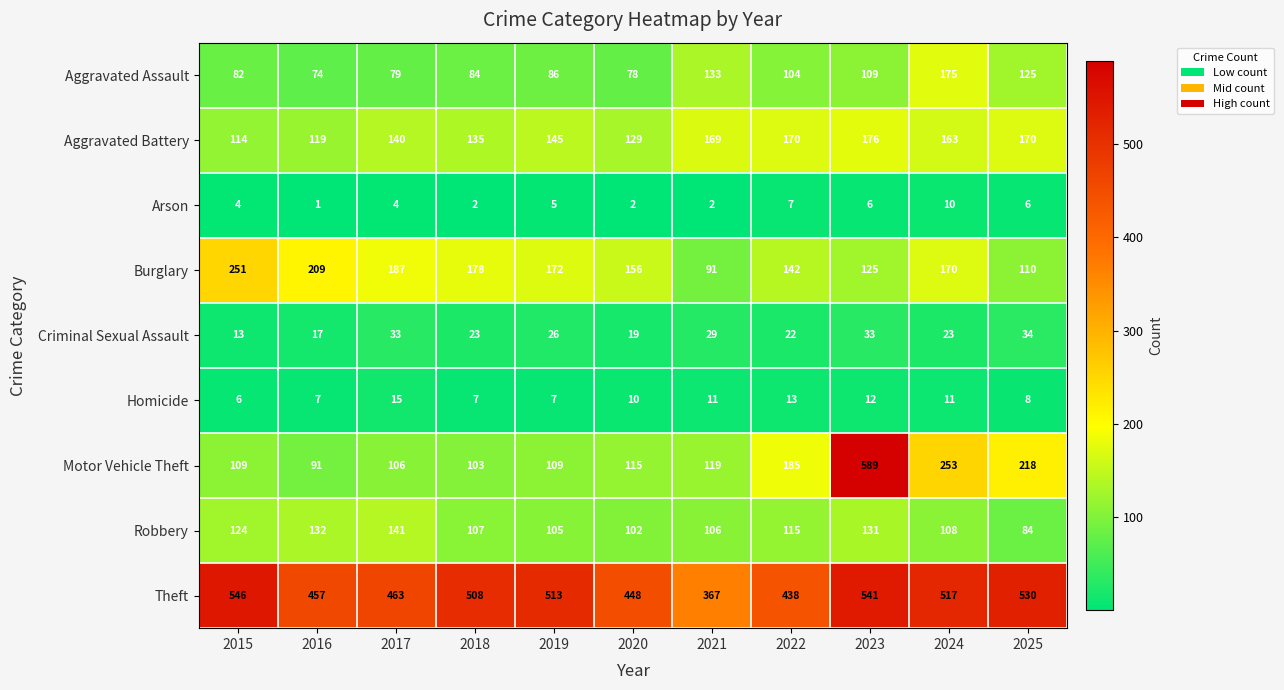

At how many categories does at least one series exceed 543?

2